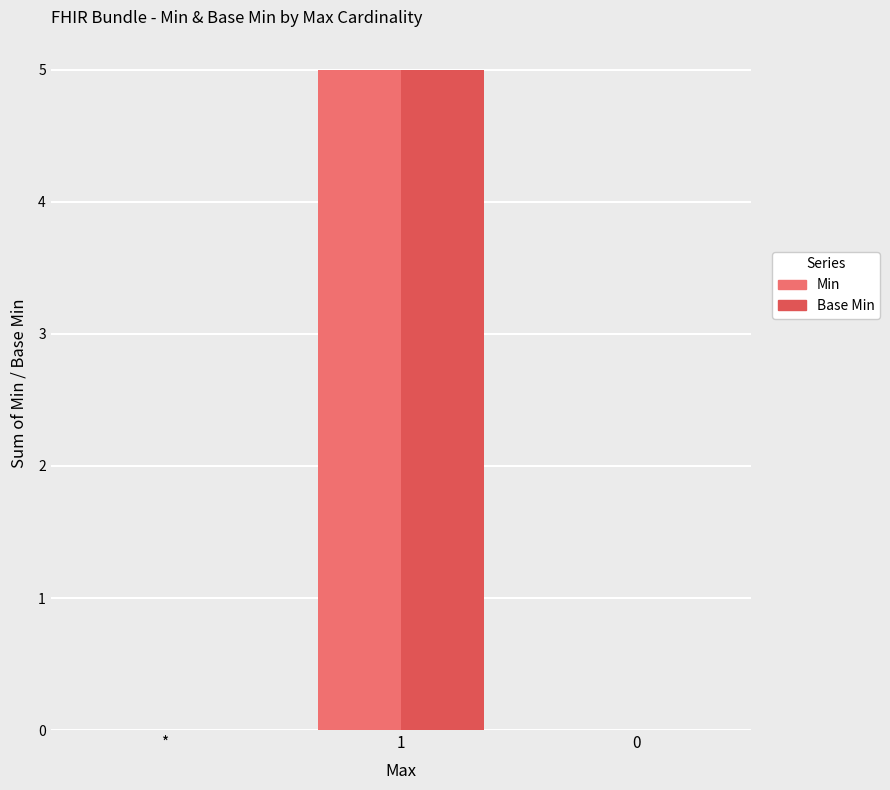

Reading right to left, extract all data points from this chart.

Min: 0	5	0
Base Min: 0	5	0